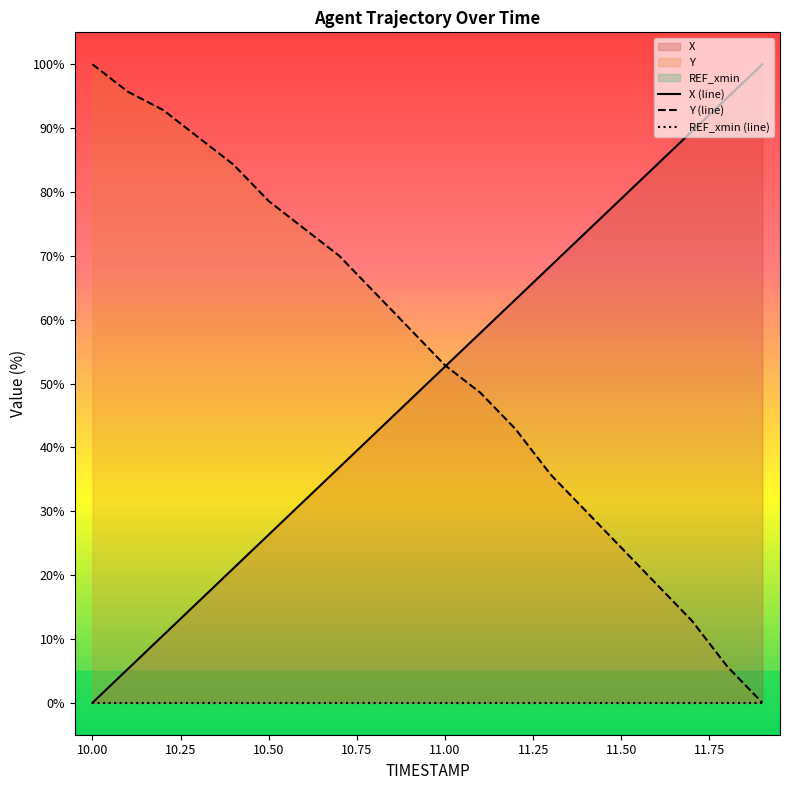

The Y series shows 81.2 at 11.0. True or false?

False